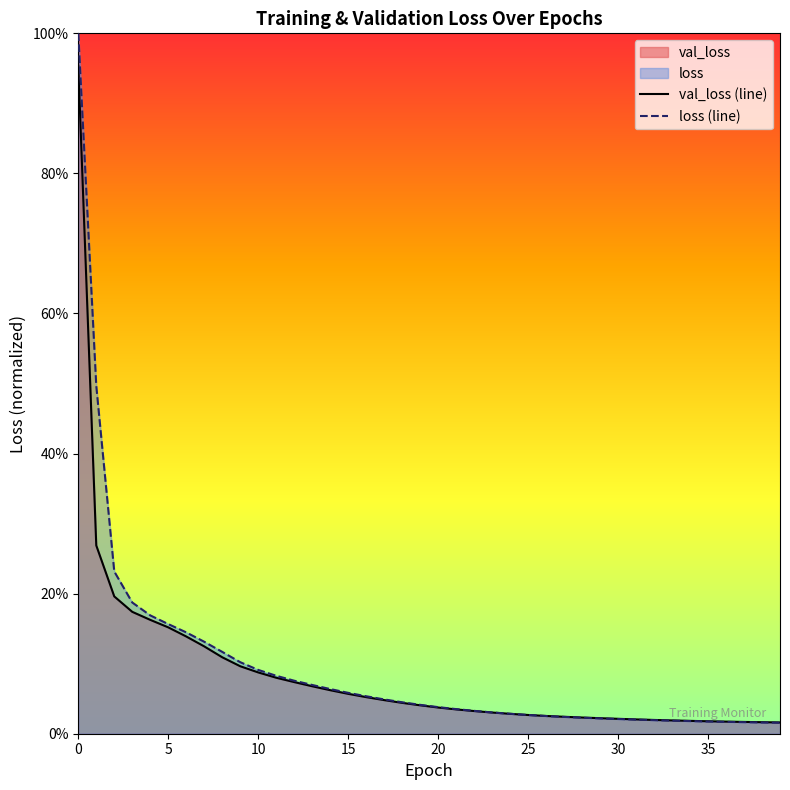

Between 16 and 14, which is larger?

14